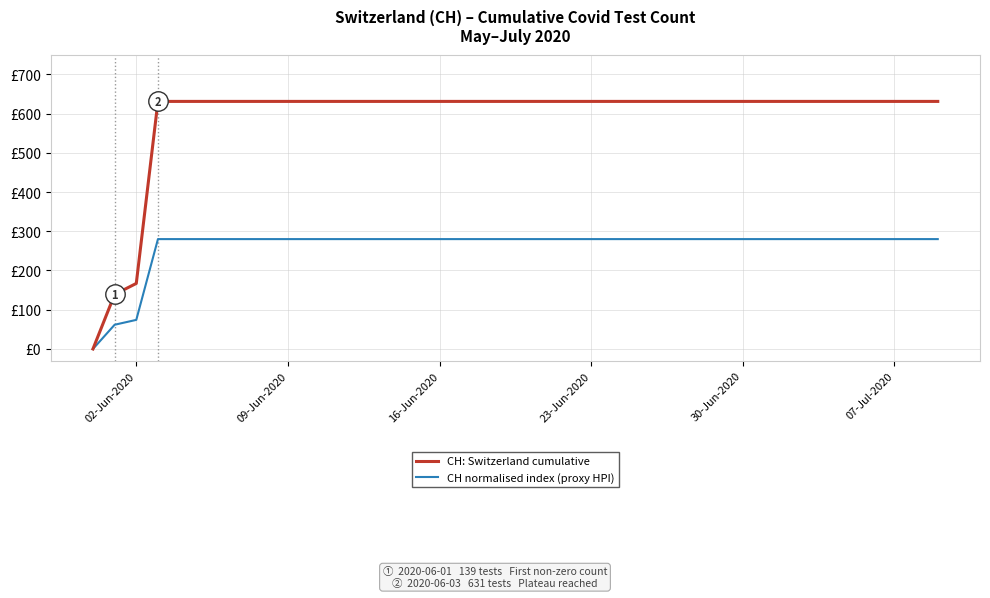

Is this an area chart (filled region under the line)?

No